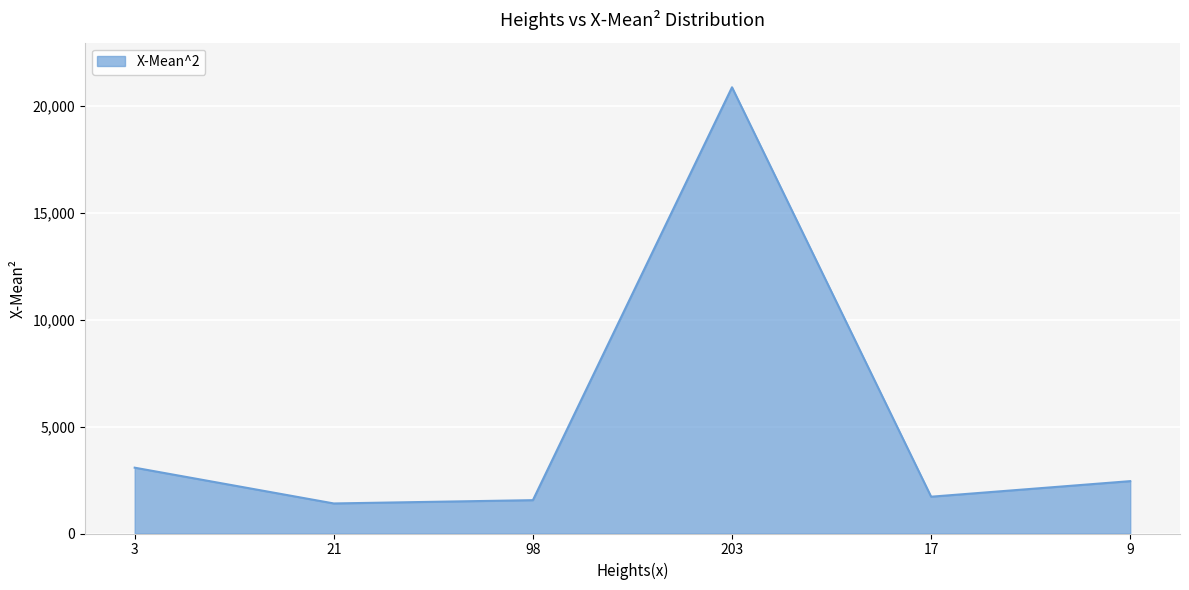

How many values are below 2450?

3